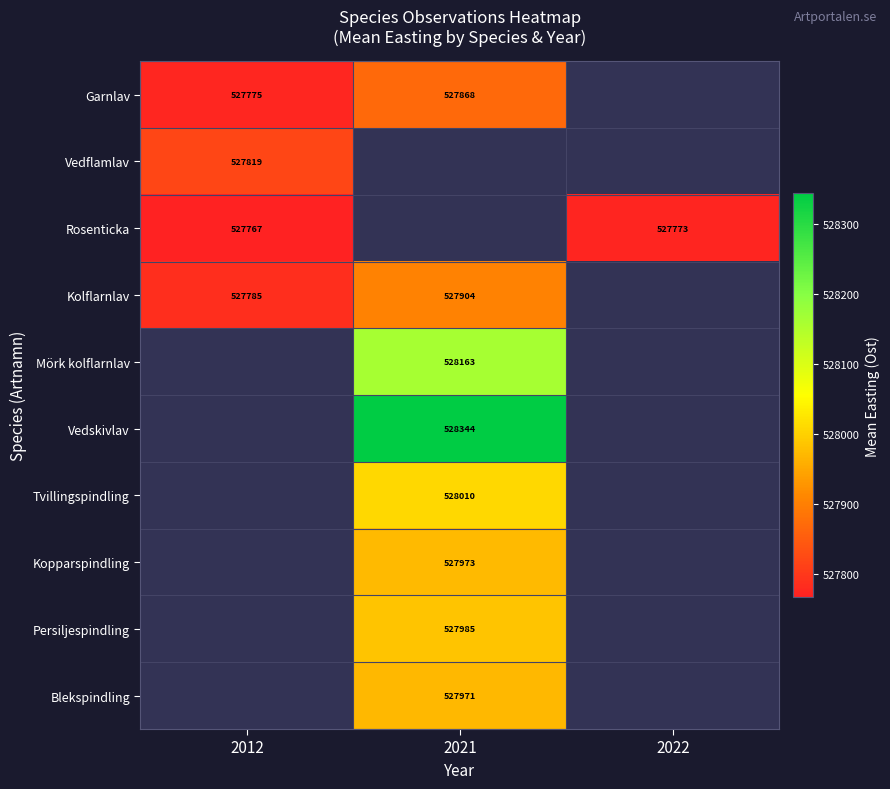

Between 2012 and 2021, which series saw the biggest shift?

Kolflarnlav